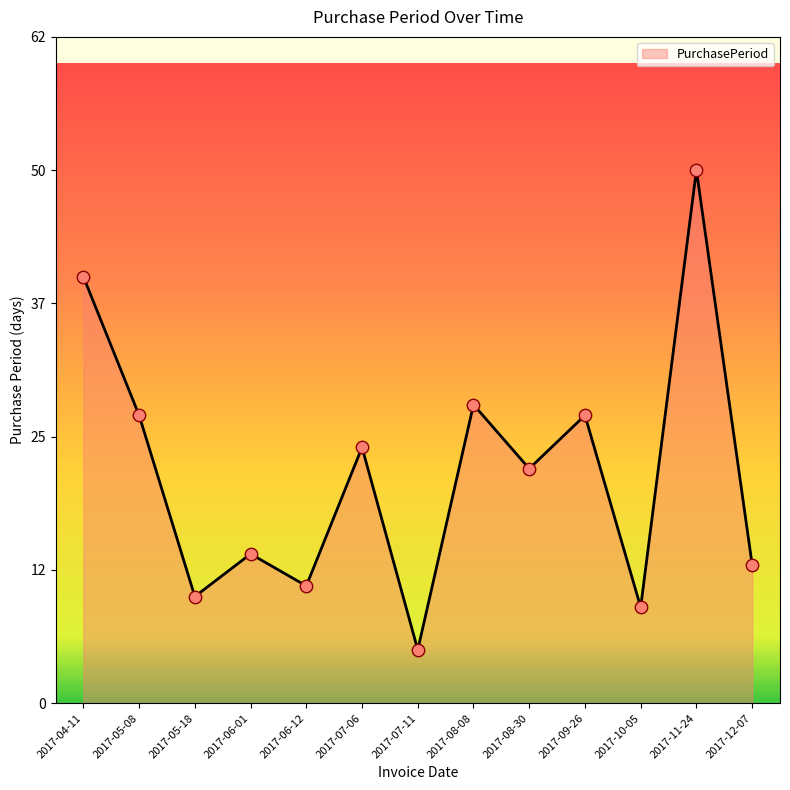

Which has a higher value, 2017-06-12 or 2017-05-08?

2017-05-08